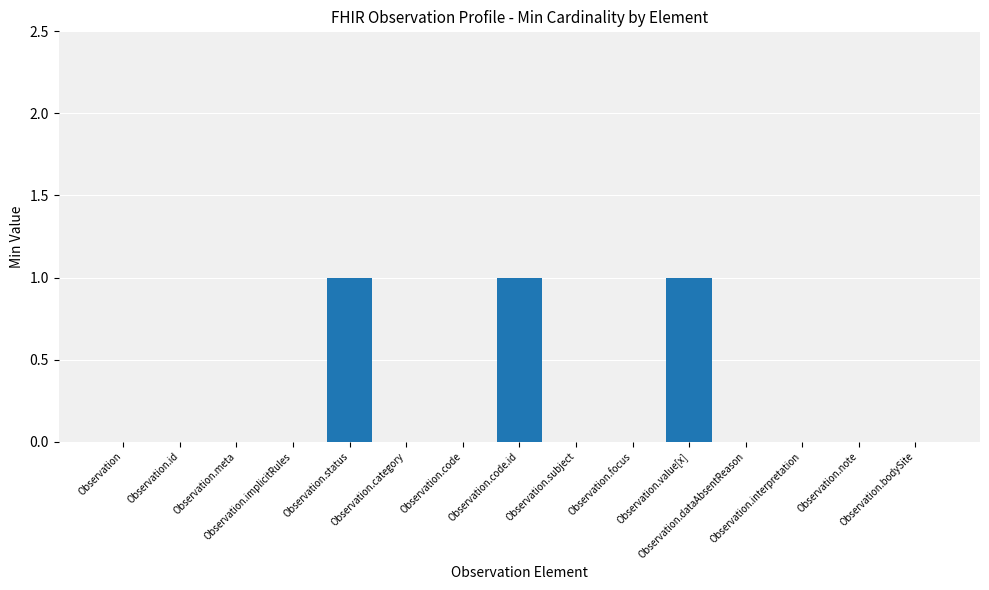

What is the sum of all values?

3